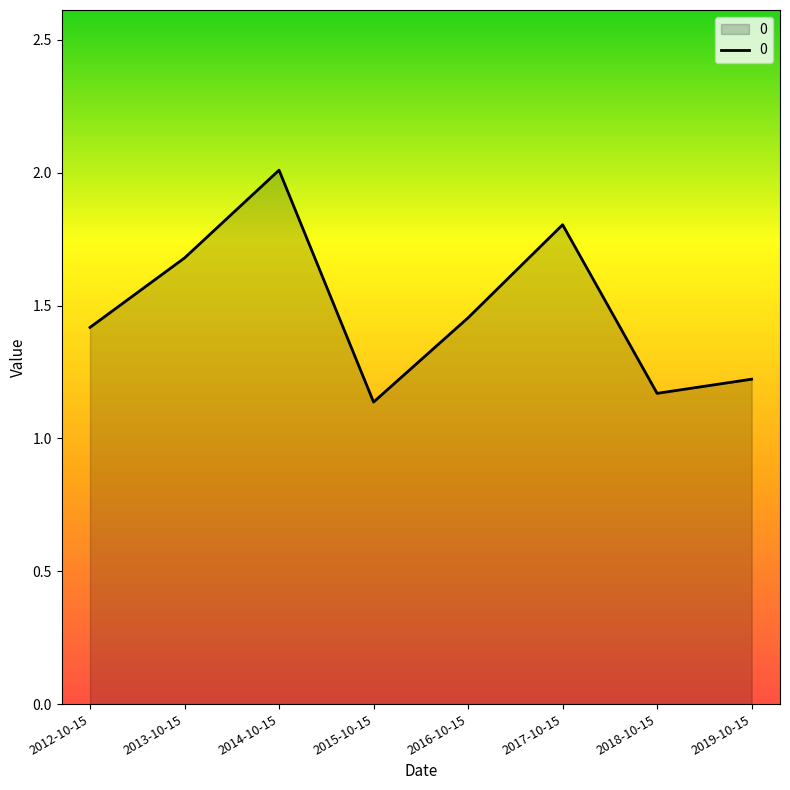

What position from the left is 2014-10-15?

3